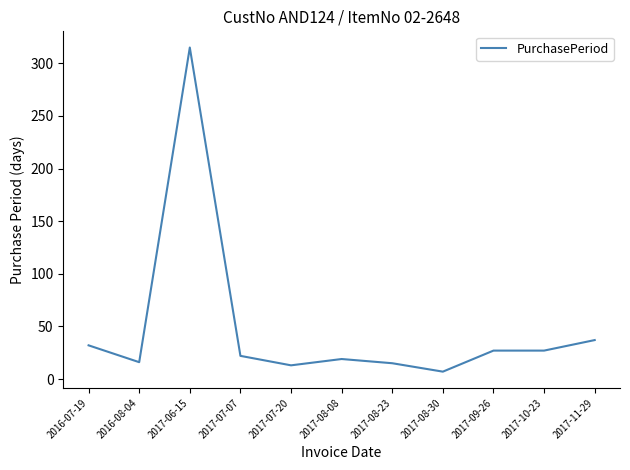

Is it true that the value at 2017-11-29 is 37?

True